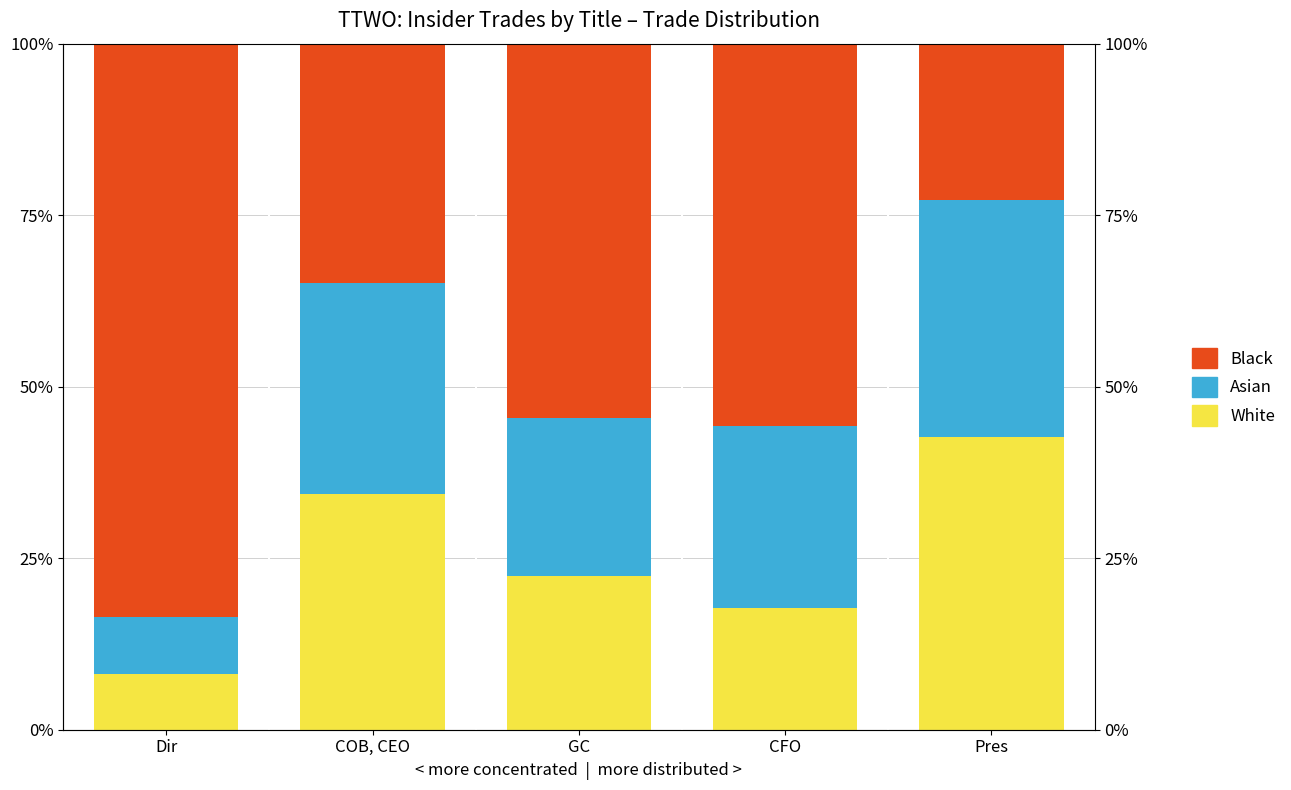

At how many categories does at least one series exceed 26?

5